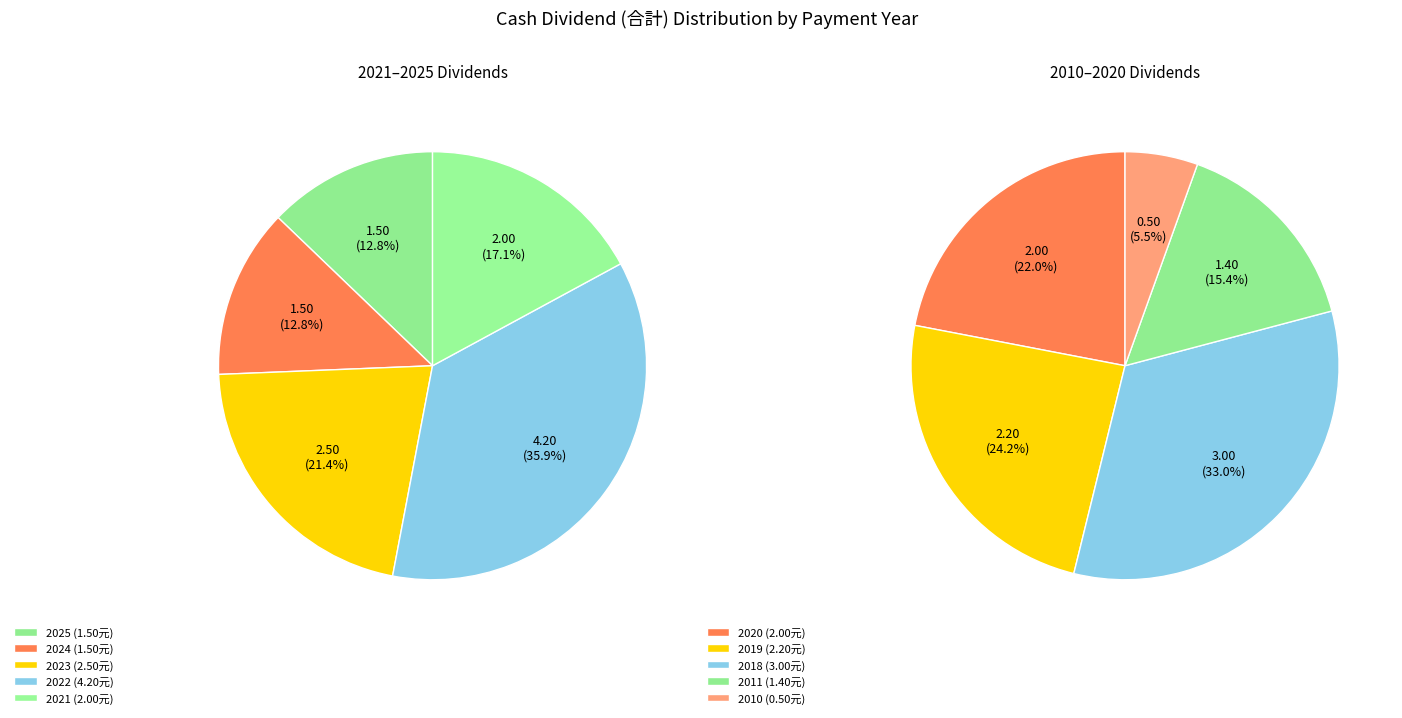

Rank the categories by value from highest to lowest.

2022, 2018, 2023, 2019, 2021, 2020, 2025, 2024, 2011, 2010